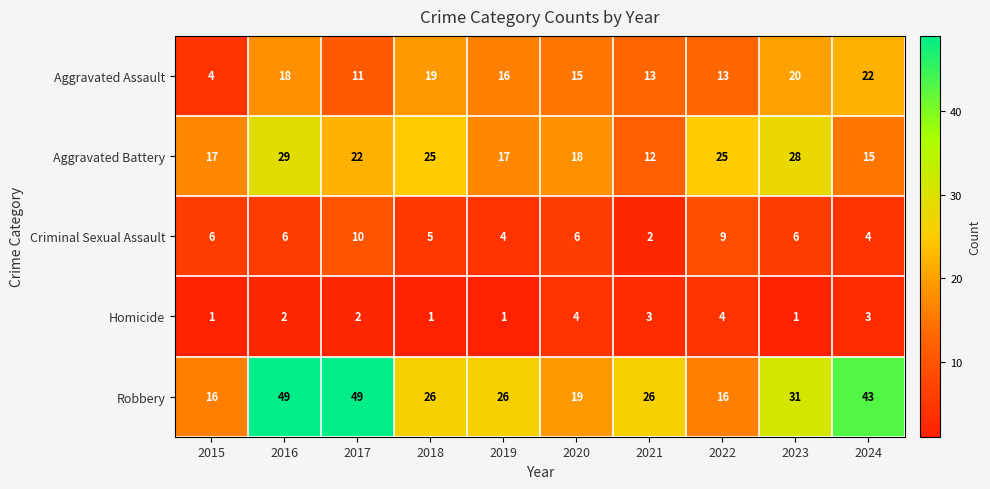

What is the greatest value displayed?

49